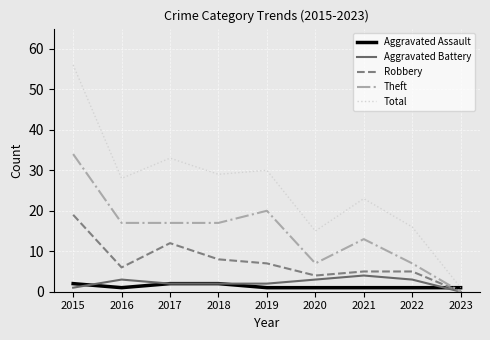

Is the value of Theft at 2017 greater than the value of Total at 2023?

Yes